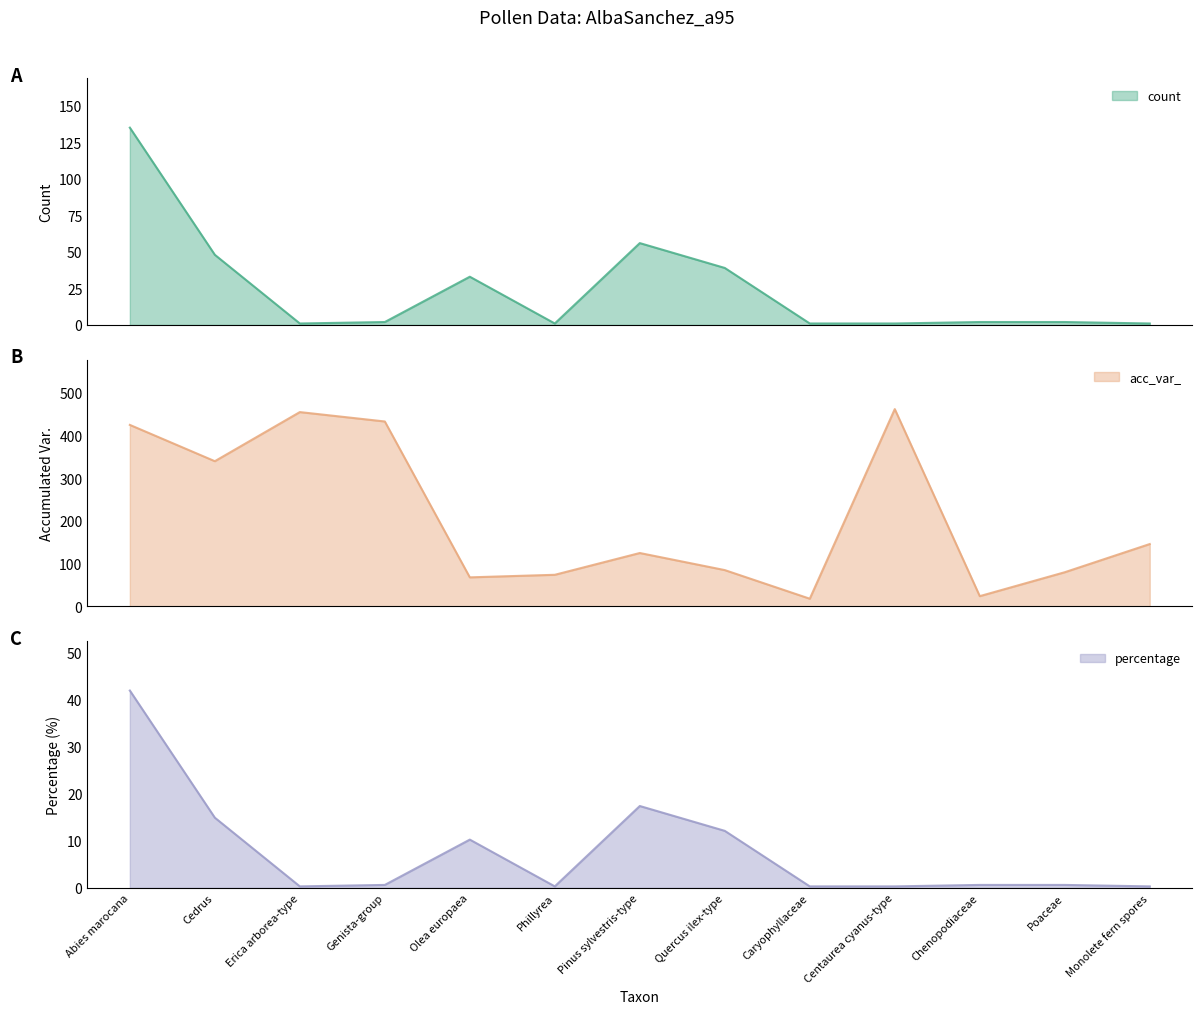

What is the difference between the maximum and minimum values in the count series?

134.0